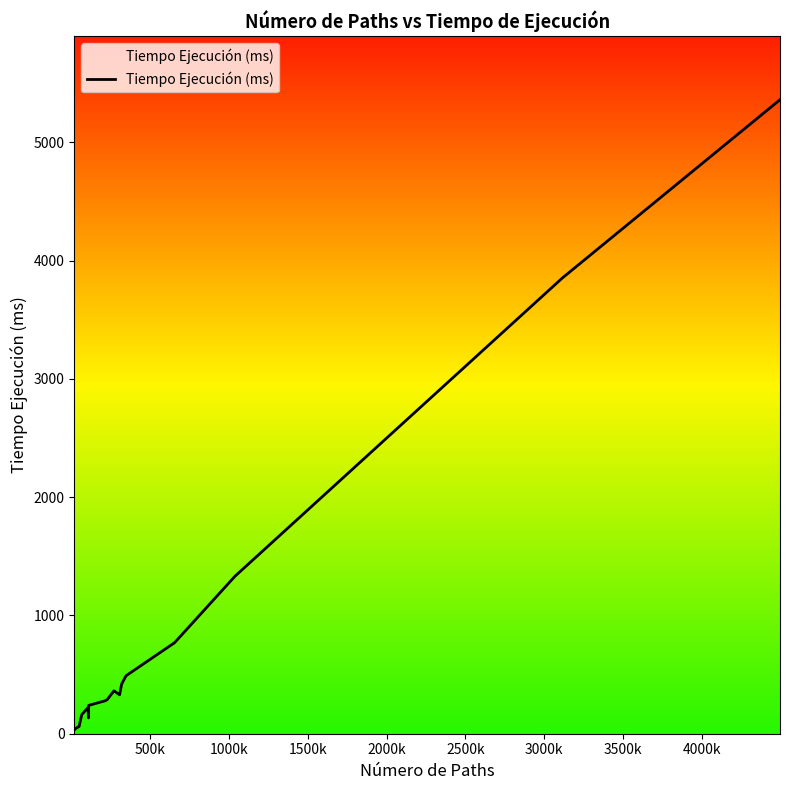

What is the difference between the maximum and minimum values?

5328.6